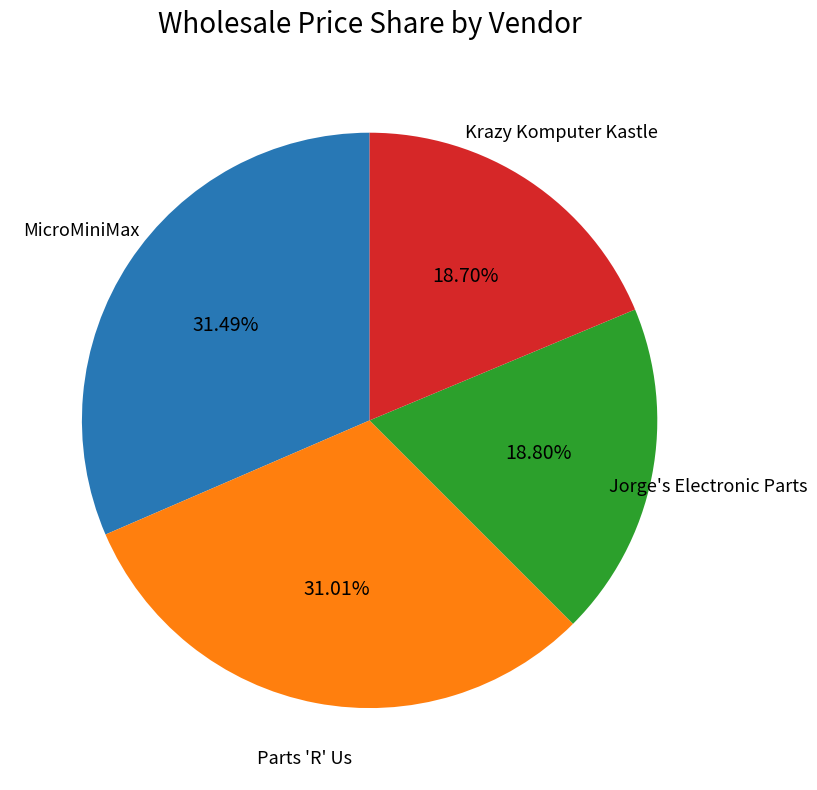

Combined, do Parts 'R' Us and Jorge's Electronic Parts account for over 50%?

No